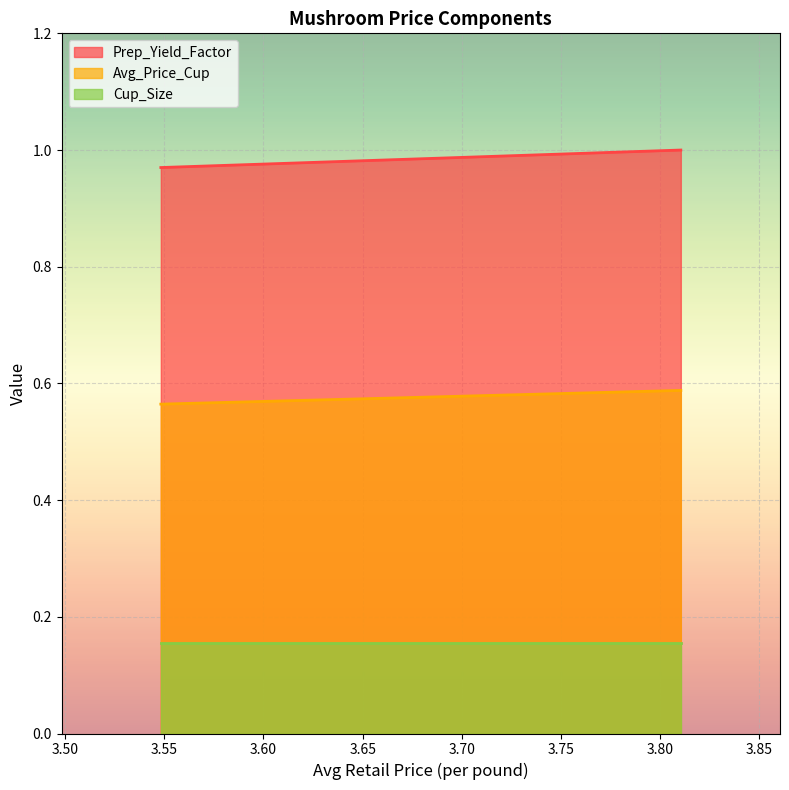

Reading right to left, transcribe all the data shown in this chart.

Prep_Yield_Factor: 1.0	1.0
Avg_Price_Cup: 0.6	0.6
Cup_Size: 0.2	0.2